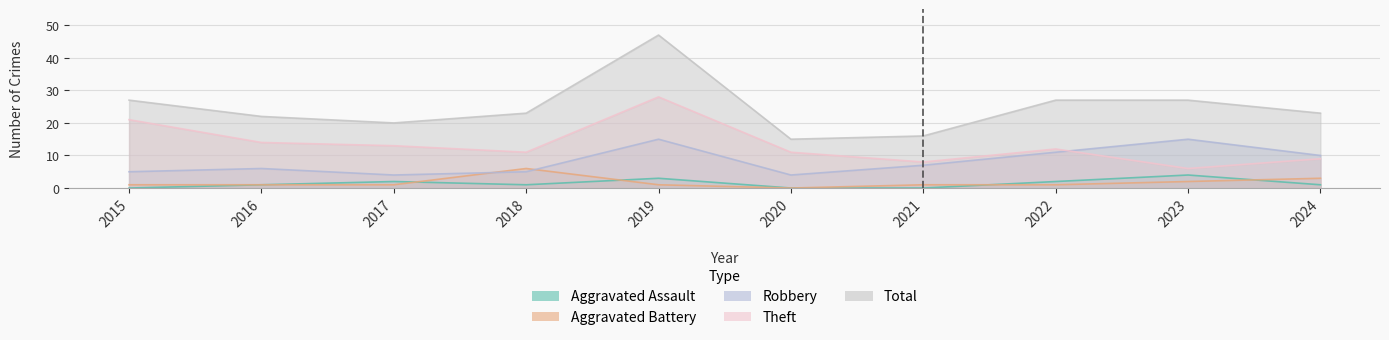

True or false: Aggravated Assault has a value of 2 at 2016.

False